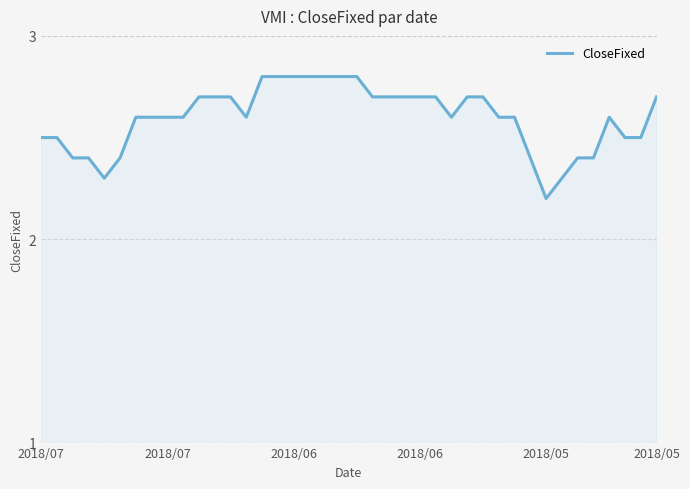

What is the greatest value displayed?

2.8